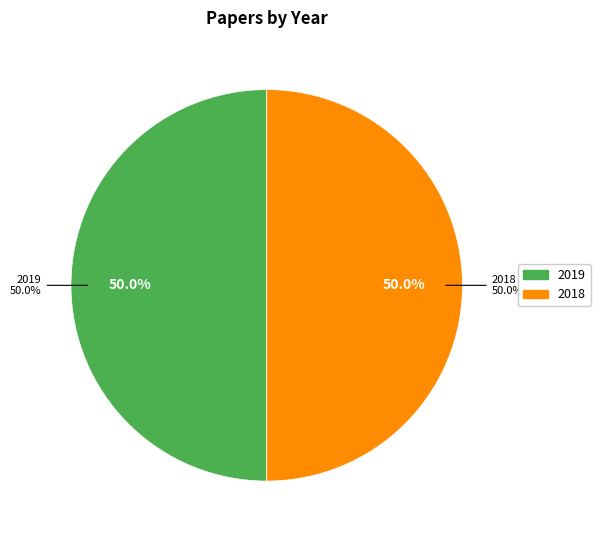

How many segments does this pie chart have?

2